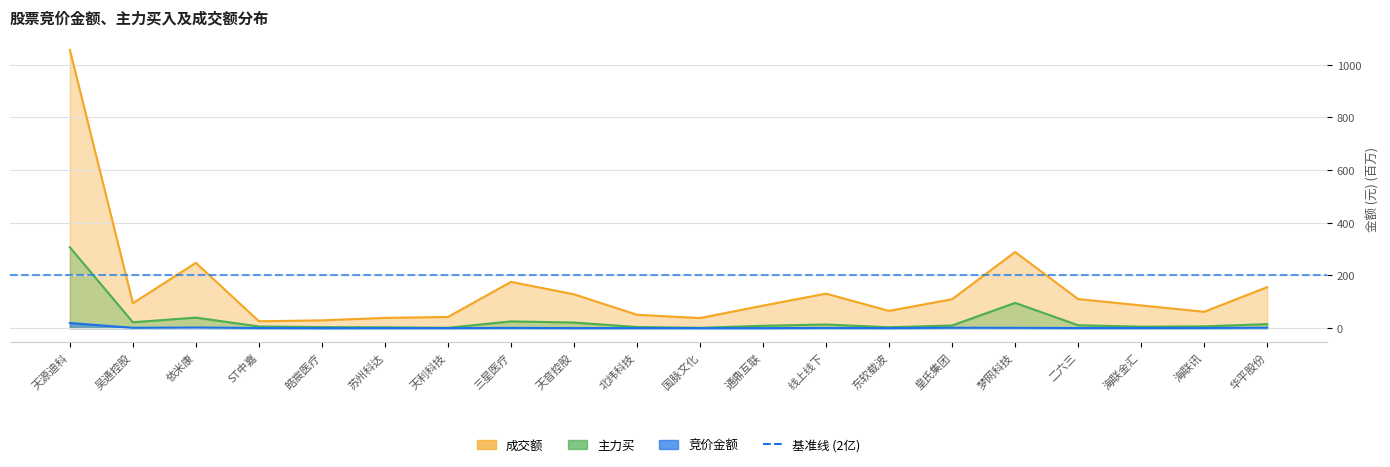

What is the spread (max minus min) of values at 依米康?

245.7